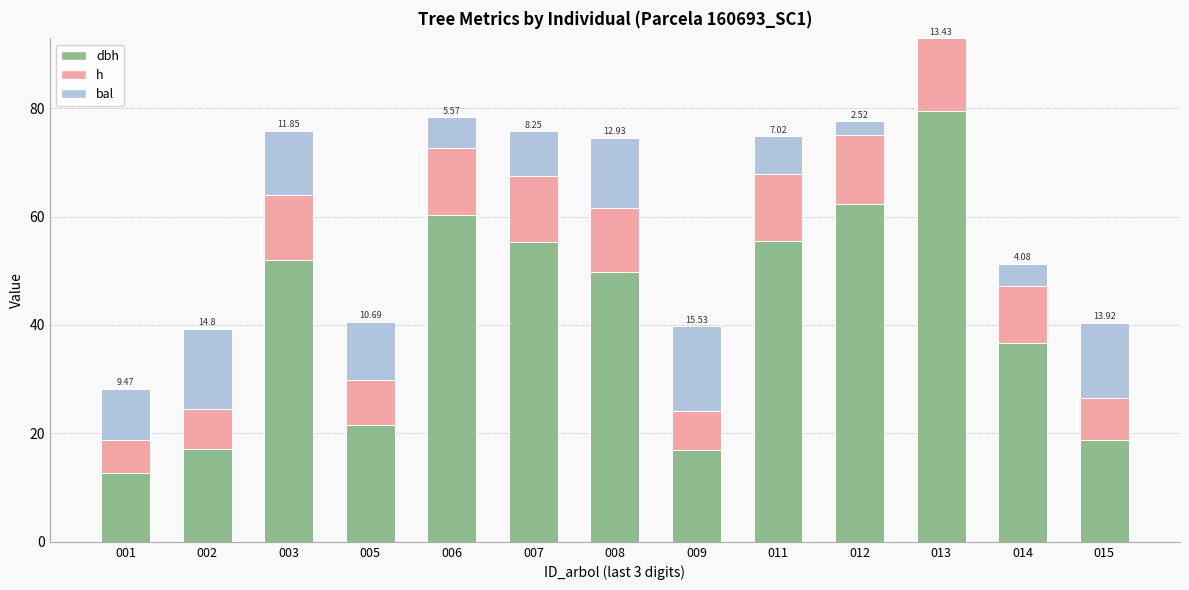

What is the total value across all series at 005?

40.6